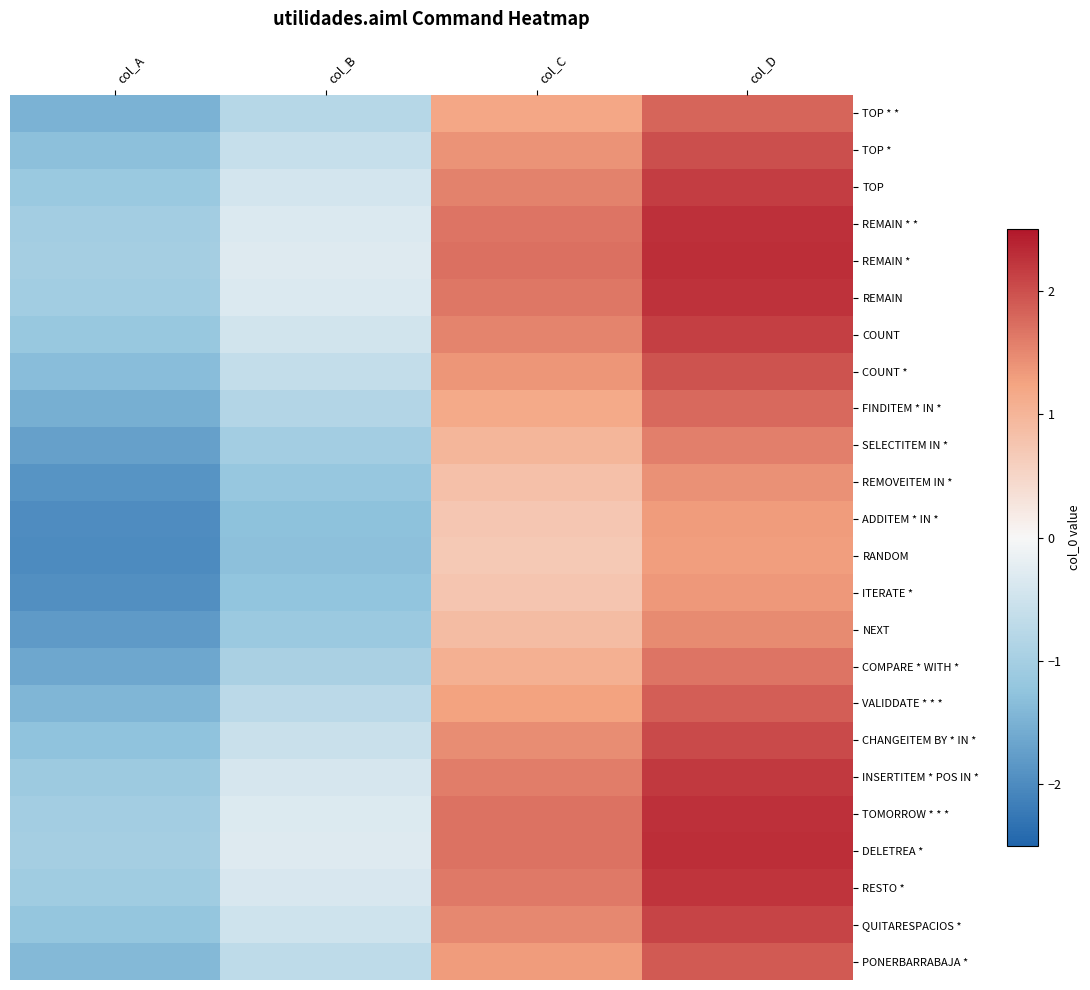

Reading right to left, list all the values displayed in this chart.

TOP * *: col_D=1.8	col_C=1.2	col_B=-0.8	col_A=-1.5
TOP *: col_D=2.0	col_C=1.4	col_B=-0.6	col_A=-1.3
TOP: col_D=2.2	col_C=1.6	col_B=-0.4	col_A=-1.1
REMAIN * *: col_D=2.3	col_C=1.7	col_B=-0.3	col_A=-1.0
REMAIN *: col_D=2.3	col_C=1.7	col_B=-0.3	col_A=-1.0
REMAIN: col_D=2.3	col_C=1.7	col_B=-0.3	col_A=-1.0
COUNT: col_D=2.1	col_C=1.5	col_B=-0.5	col_A=-1.2
COUNT *: col_D=2.0	col_C=1.4	col_B=-0.6	col_A=-1.3
FINDITEM * IN *: col_D=1.8	col_C=1.2	col_B=-0.8	col_A=-1.5
SELECTITEM IN *: col_D=1.6	col_C=1.0	col_B=-1.0	col_A=-1.7
REMOVEITEM IN *: col_D=1.4	col_C=0.8	col_B=-1.2	col_A=-1.9
ADDITEM * IN *: col_D=1.3	col_C=0.7	col_B=-1.3	col_A=-2.0
RANDOM: col_D=1.3	col_C=0.7	col_B=-1.3	col_A=-2.0
ITERATE *: col_D=1.4	col_C=0.8	col_B=-1.2	col_A=-1.9
NEXT: col_D=1.5	col_C=0.9	col_B=-1.1	col_A=-1.8
COMPARE * WITH *: col_D=1.7	col_C=1.1	col_B=-0.9	col_A=-1.6
VALIDDATE * * *: col_D=1.9	col_C=1.3	col_B=-0.7	col_A=-1.4
CHANGEITEM BY * IN *: col_D=2.0	col_C=1.4	col_B=-0.6	col_A=-1.3
INSERTITEM * POS IN *: col_D=2.2	col_C=1.6	col_B=-0.4	col_A=-1.1
TOMORROW * * *: col_D=2.3	col_C=1.7	col_B=-0.3	col_A=-1.0
DELETREA *: col_D=2.3	col_C=1.7	col_B=-0.3	col_A=-1.0
RESTO *: col_D=2.2	col_C=1.6	col_B=-0.4	col_A=-1.1
QUITARESPACIOS *: col_D=2.1	col_C=1.5	col_B=-0.5	col_A=-1.2
PONERBARRABAJA *: col_D=1.9	col_C=1.3	col_B=-0.7	col_A=-1.4